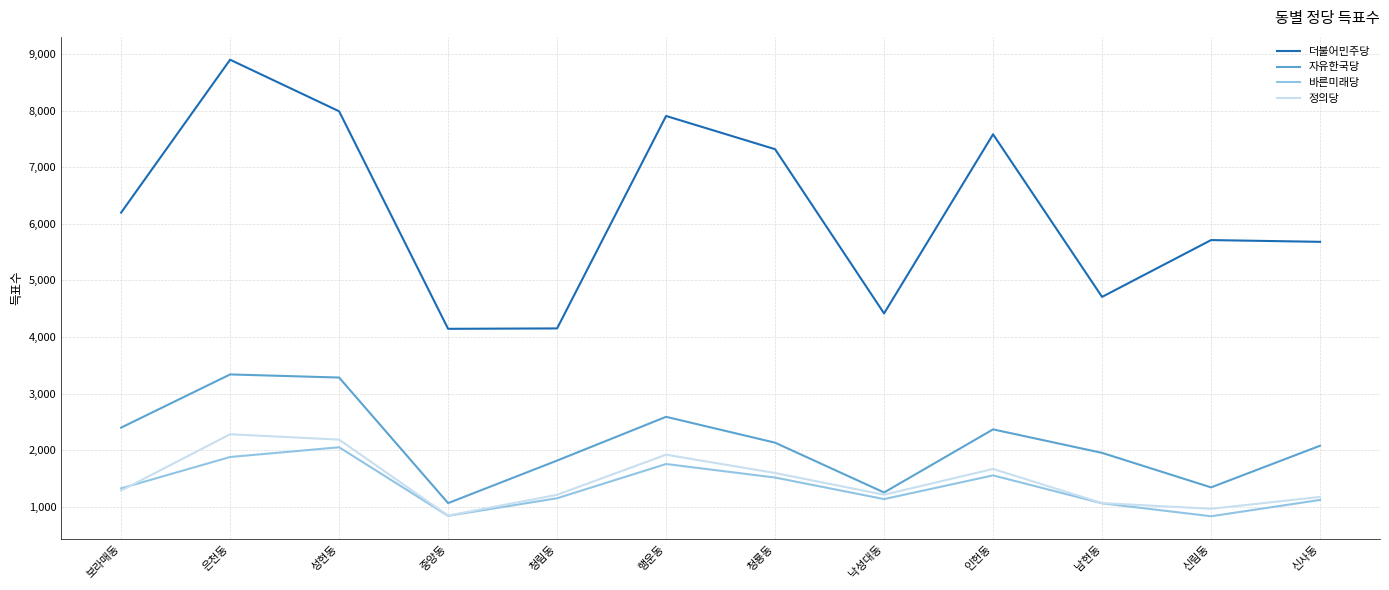

The value of 더불어민주당 at 인헌동 is 10013. True or false?

False